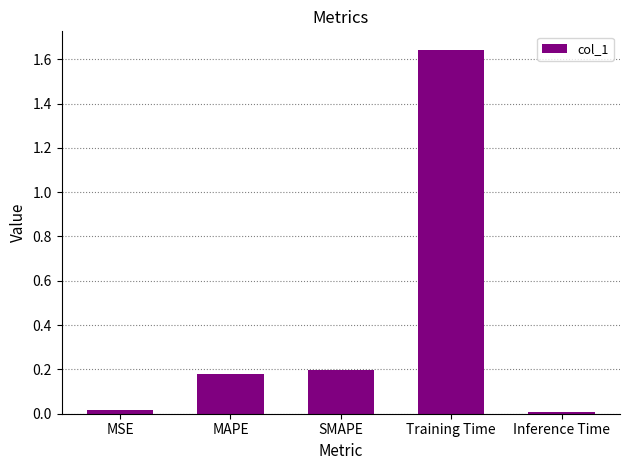

The value at SMAPE is 0.2. True or false?

True